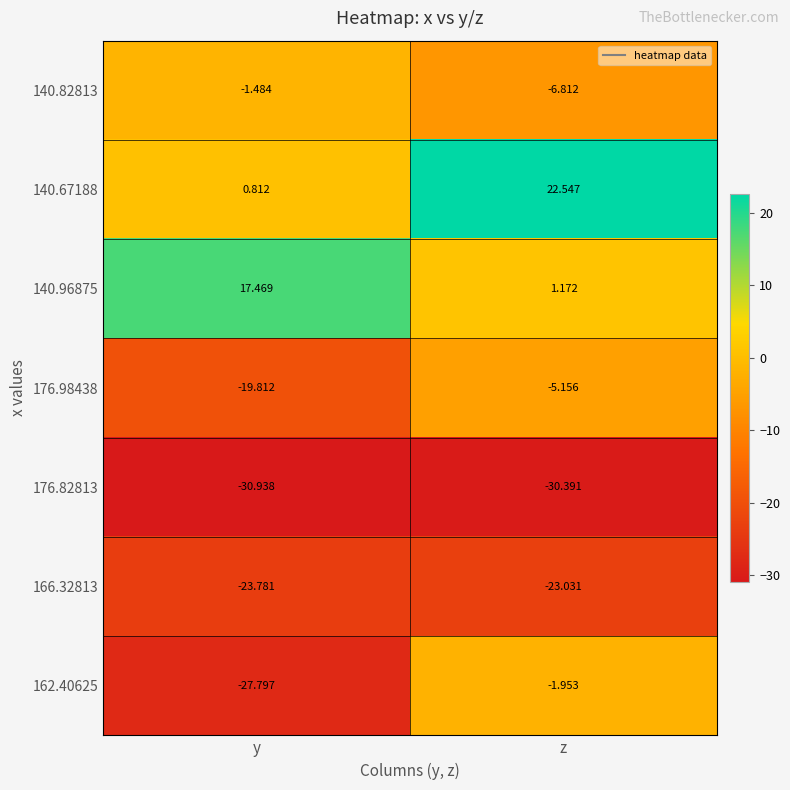

Which category has the highest value in the 140.67188 series?

z